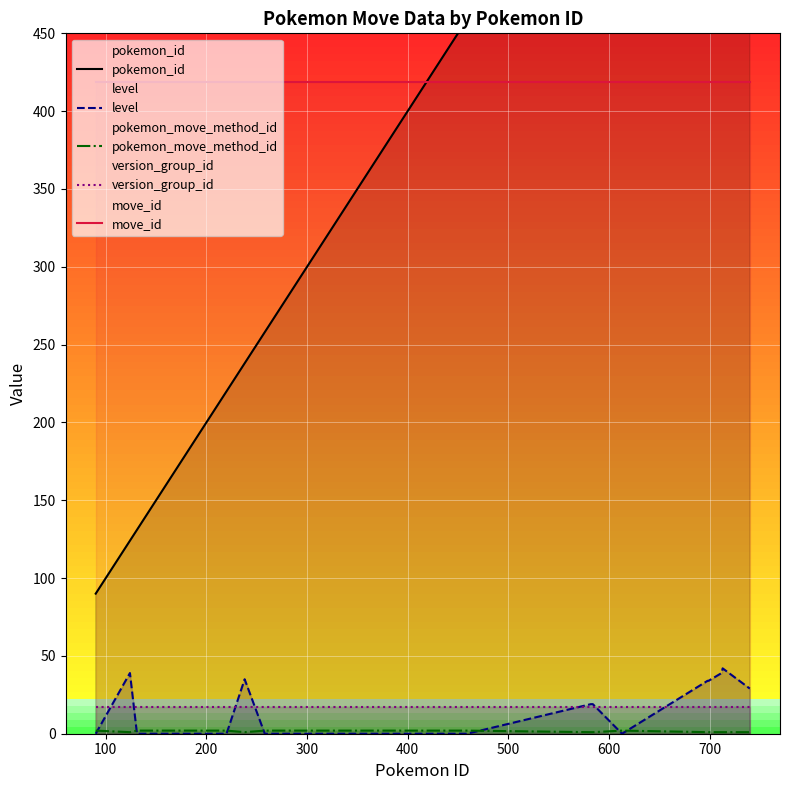

True or false: version_group_id and move_id cross at least once.

False